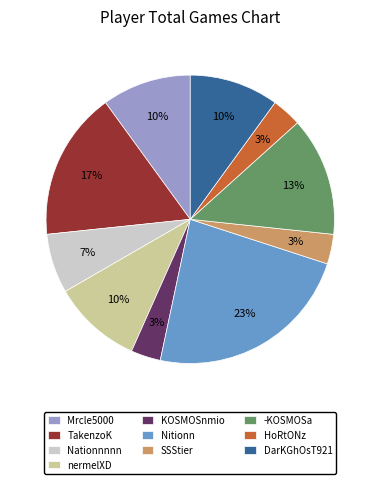

To the nearest percent, what is the difference between the Nitionn and HoRtONz slice percentages?

20%